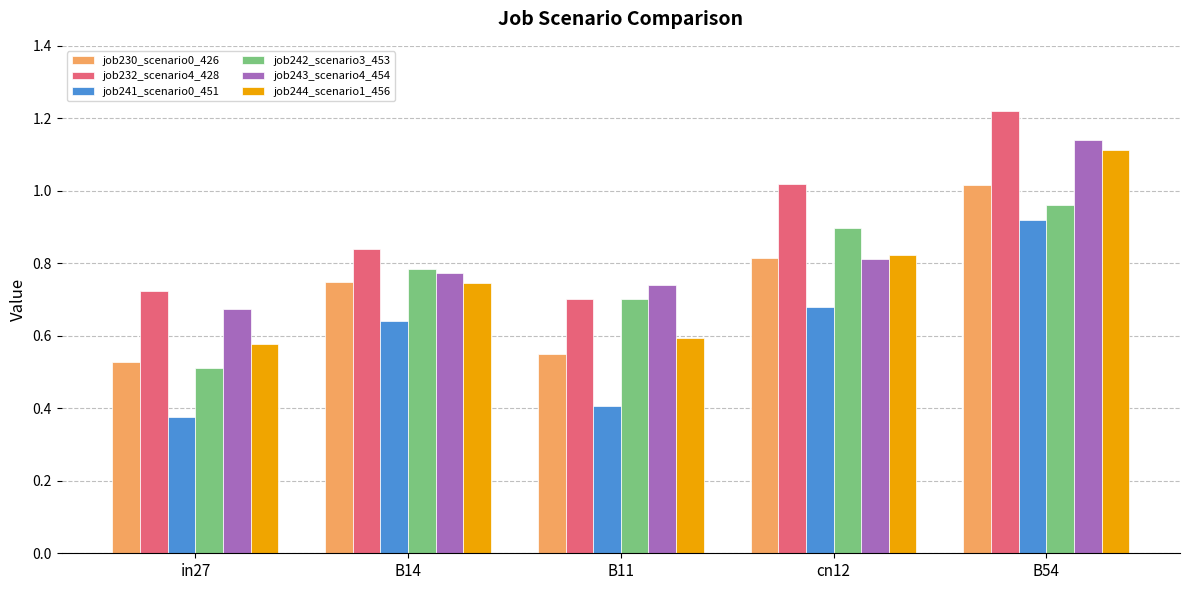

What is the spread (max minus min) of values at cn12?

0.3